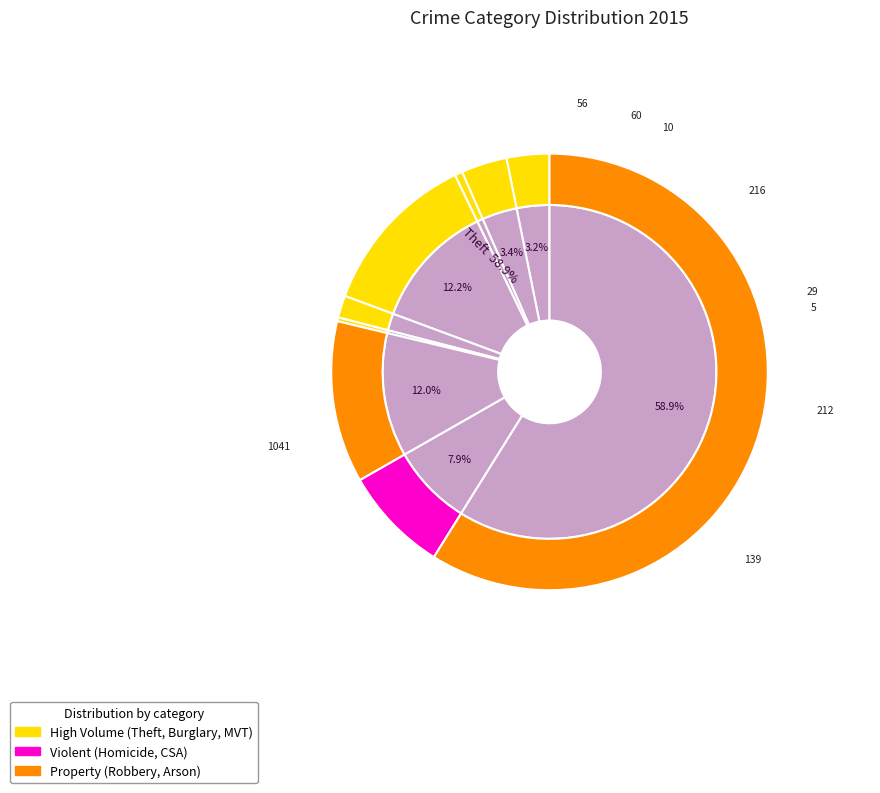

To the nearest percent, what portion does Theft represent?

59%